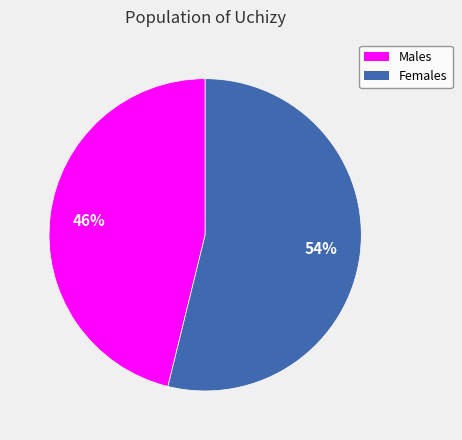

To the nearest percent, what is the average slice percentage?

50%